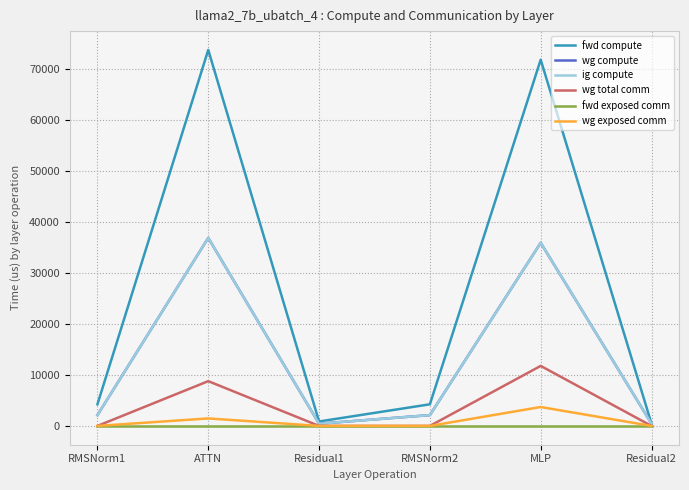

List the series in order of their peak value, highest first.

fwd compute, wg compute, ig compute, wg total comm, wg exposed comm, fwd exposed comm